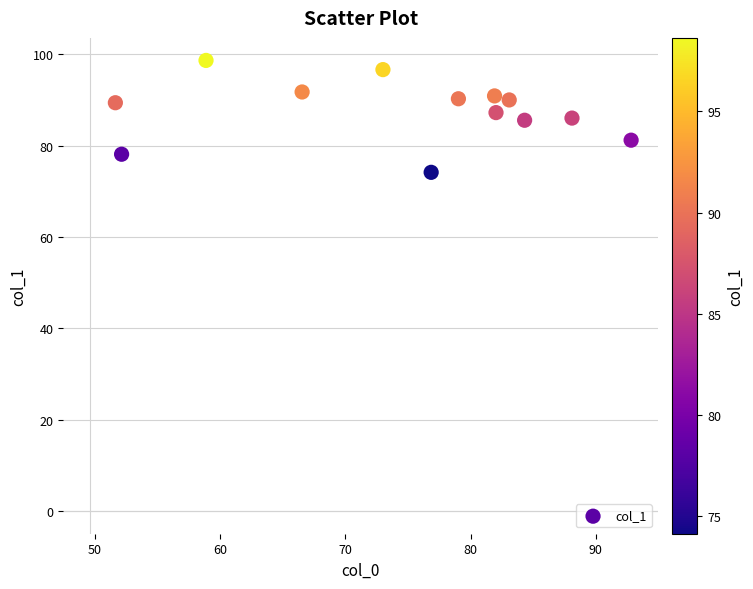

What is the range of Y values (max minus min)?

24.5